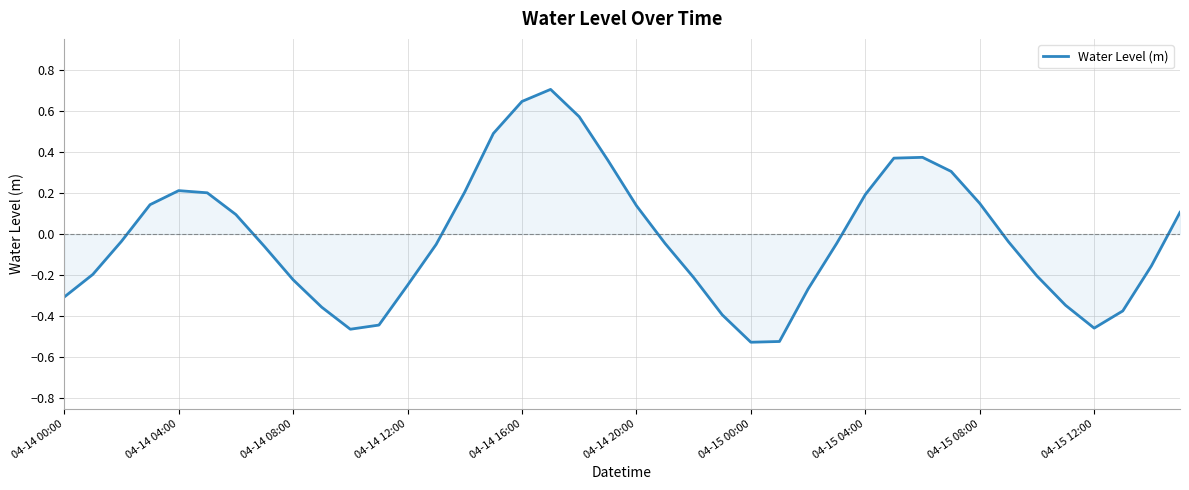

What is the maximum value shown in the chart?

0.7